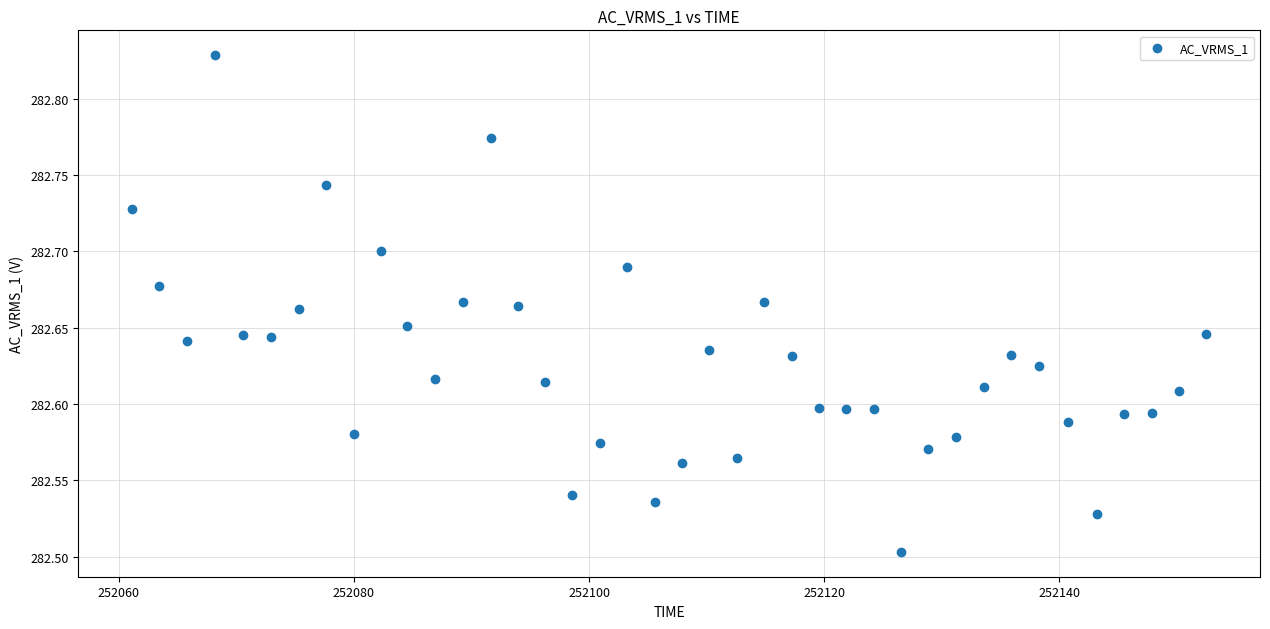

What is the range of X values (max minus min)?

91.4